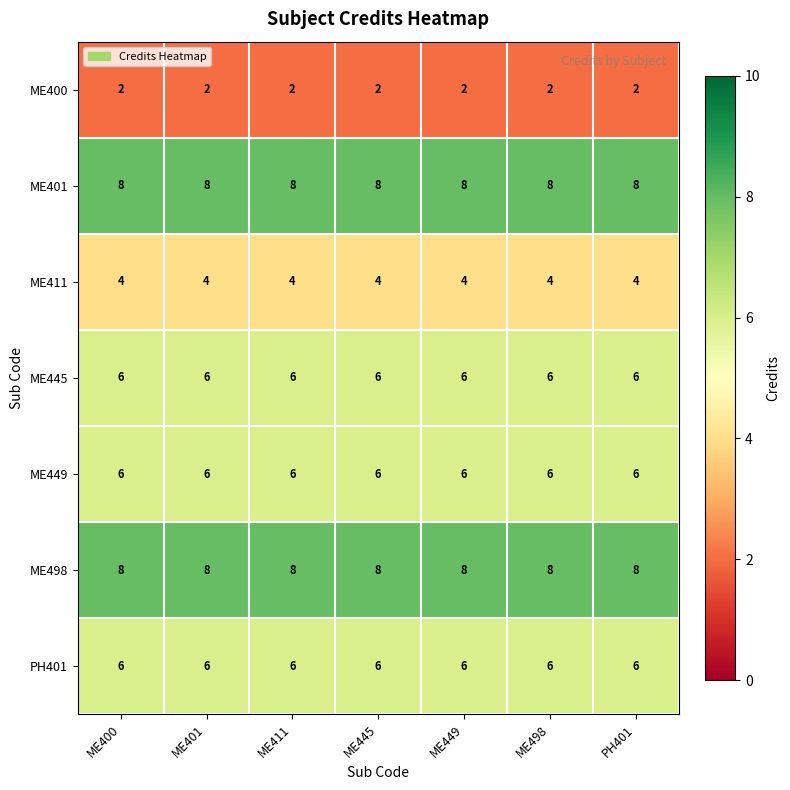

What is the sum of all ME401 values?

56